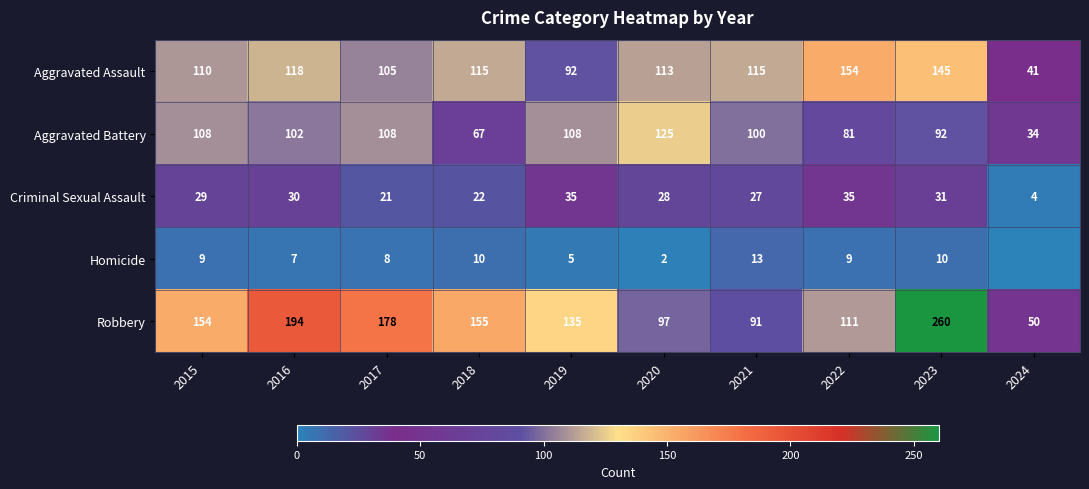

The Aggravated Battery series shows 81 at 2022. True or false?

True